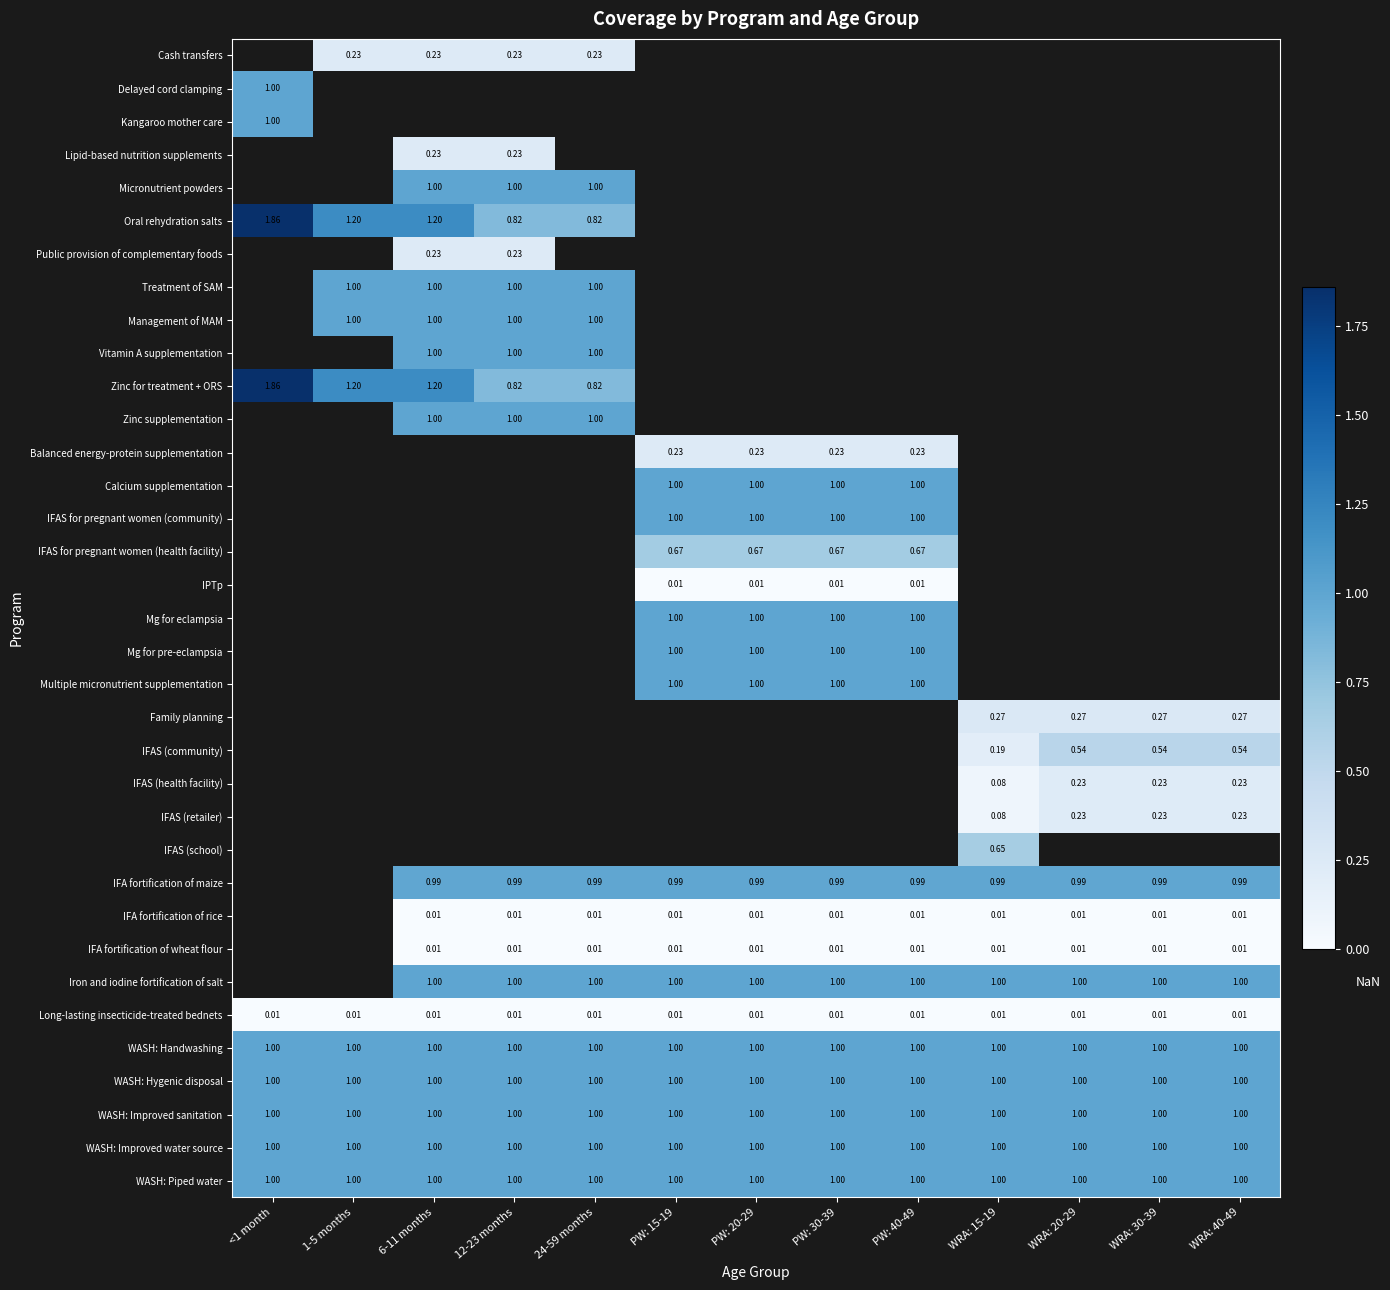

At which category does the chart reach its minimum across all series?

PW: 15-19